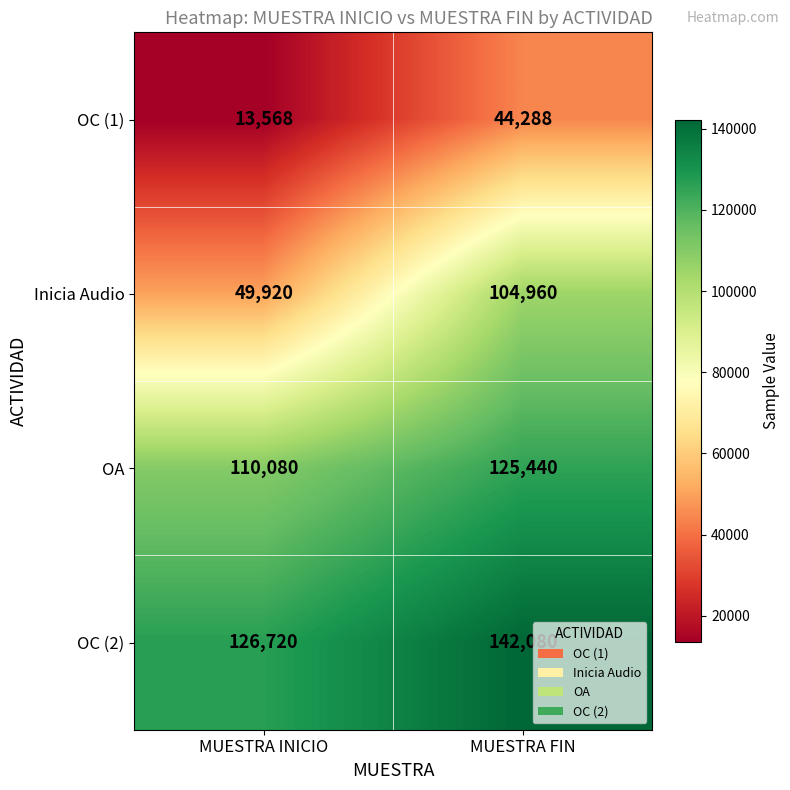

Which series has the widest spread of values?

Inicia Audio